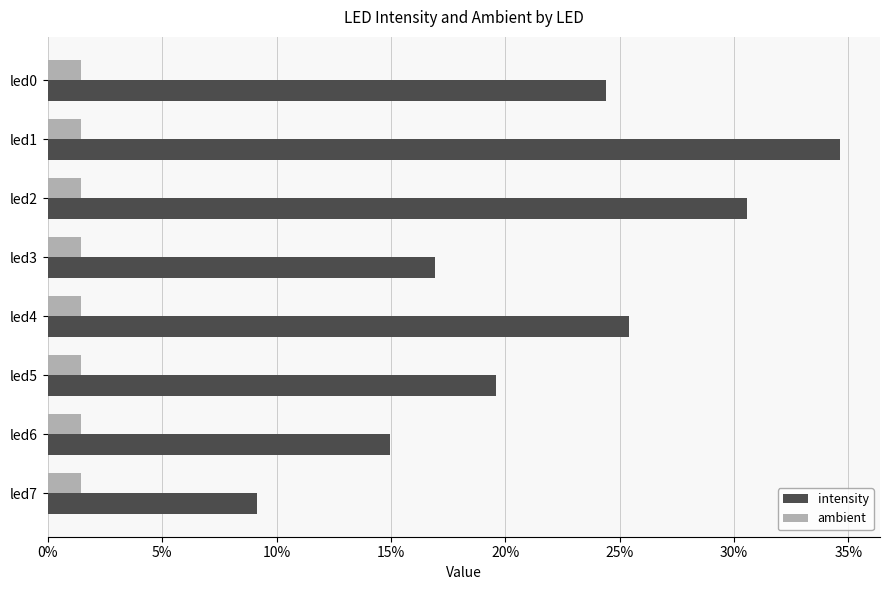

Rank the series by their maximum value, from lowest to highest.

ambient, intensity